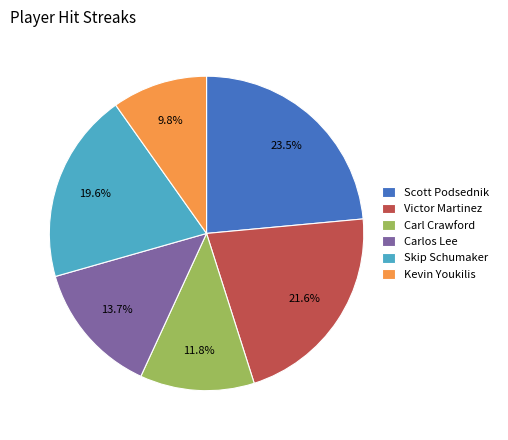

Does Kevin Youkilis represent more than half of the total?

No